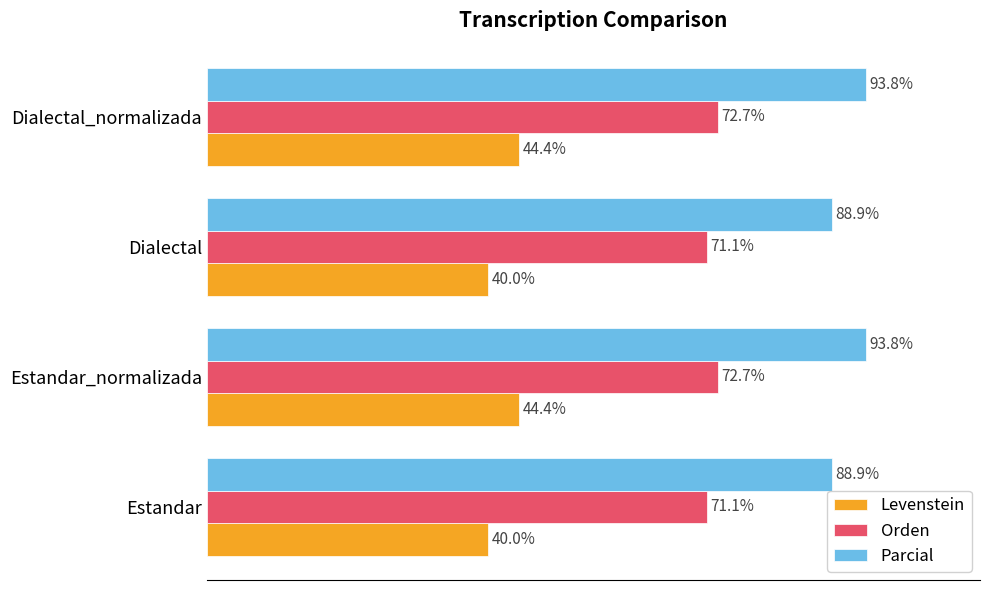

Between Estandar and Dialectal_normalizada, which series saw the biggest shift?

Parcial